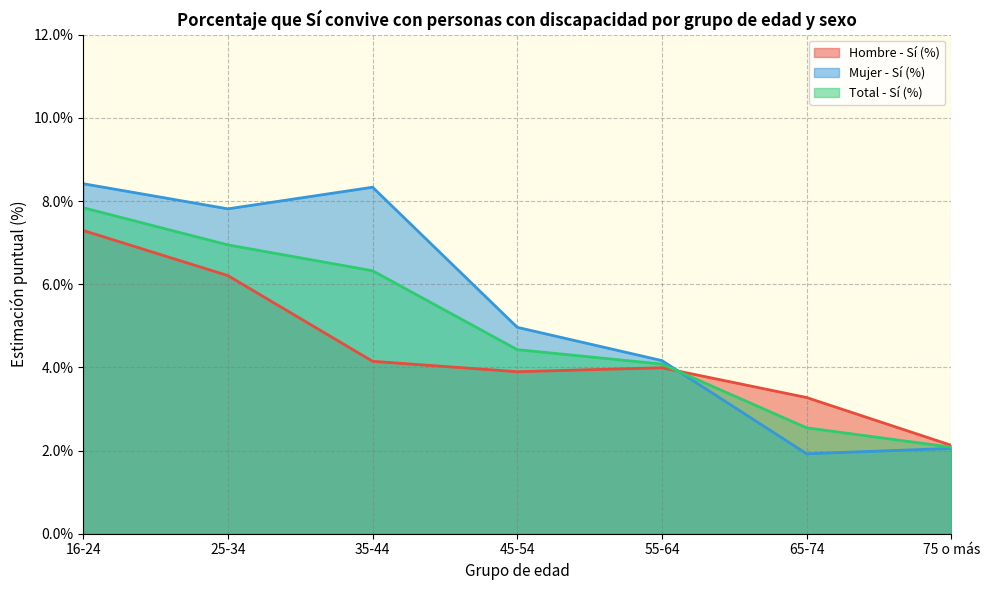

At which category is the sum across all series the highest?

16-24